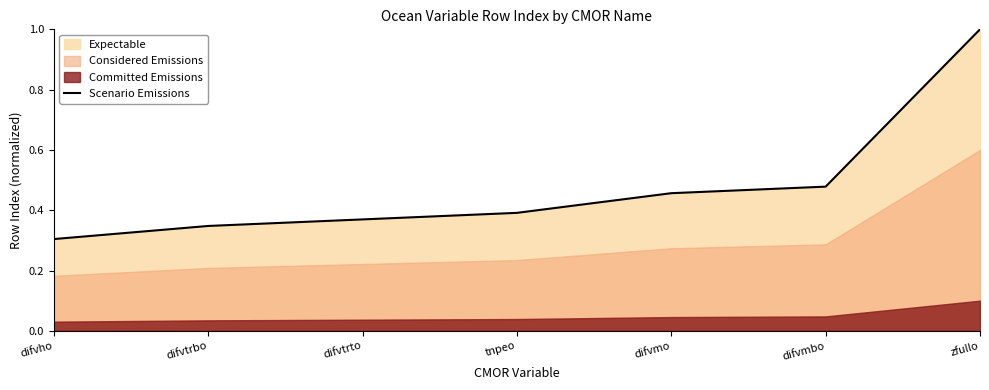

The value at difvtrbo is 0.6. True or false?

False